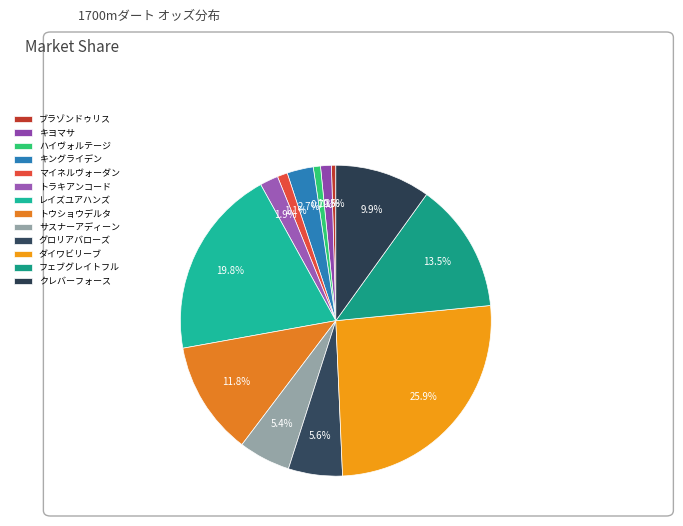

Rank the categories by value from highest to lowest.

ダイワビリーブ, レイズユアハンズ, フェブグレイトフル, トウショウデルタ, クレバーフォース, グロリアバローズ, サスナーアディーン, キングライデン, トラキアンコード, キヨマサ, マイネルヴォーダン, ハイヴォルテージ, ブラゾンドゥリス